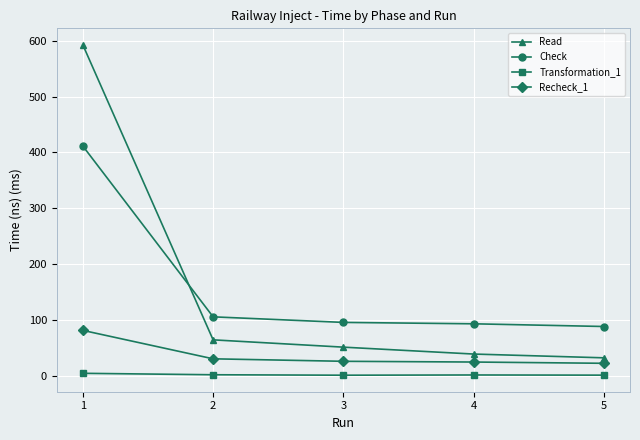

True or false: Check has more than 2 points higher than both neighbors.

False